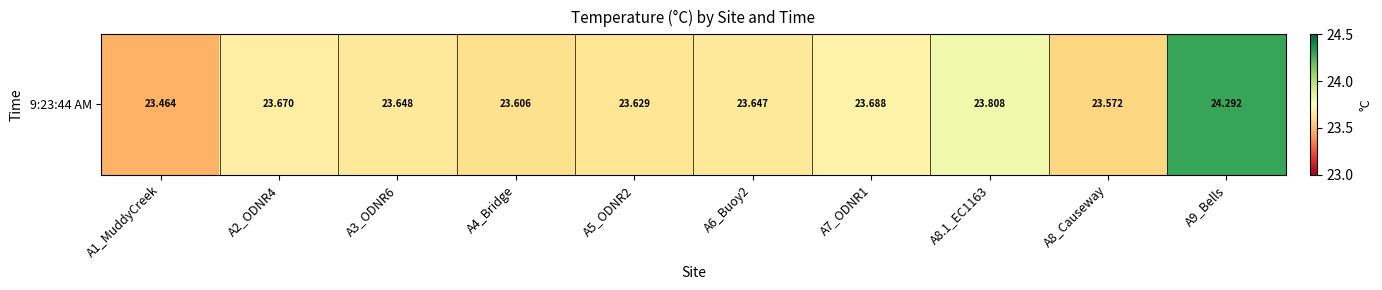

The value at A7_ODNR1 is 39.3. True or false?

False